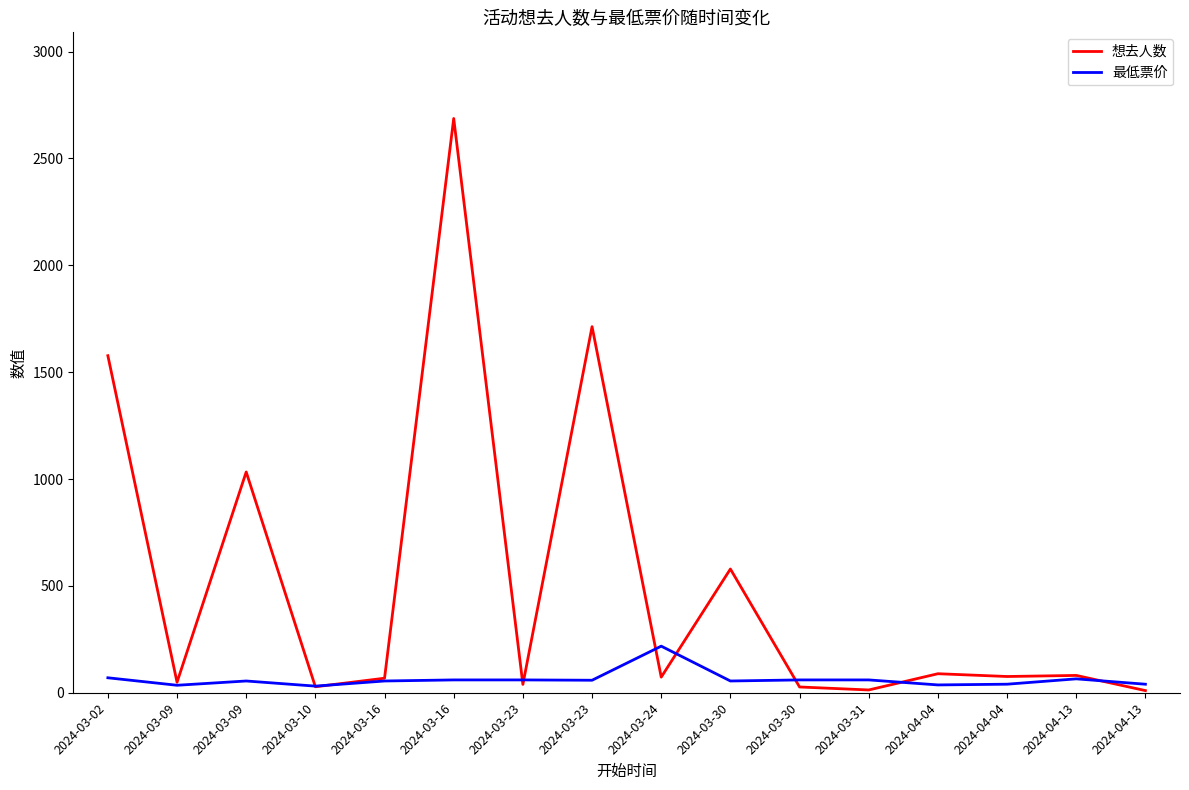

At which label does 想去人数 first exceed 76?

2024-03-02